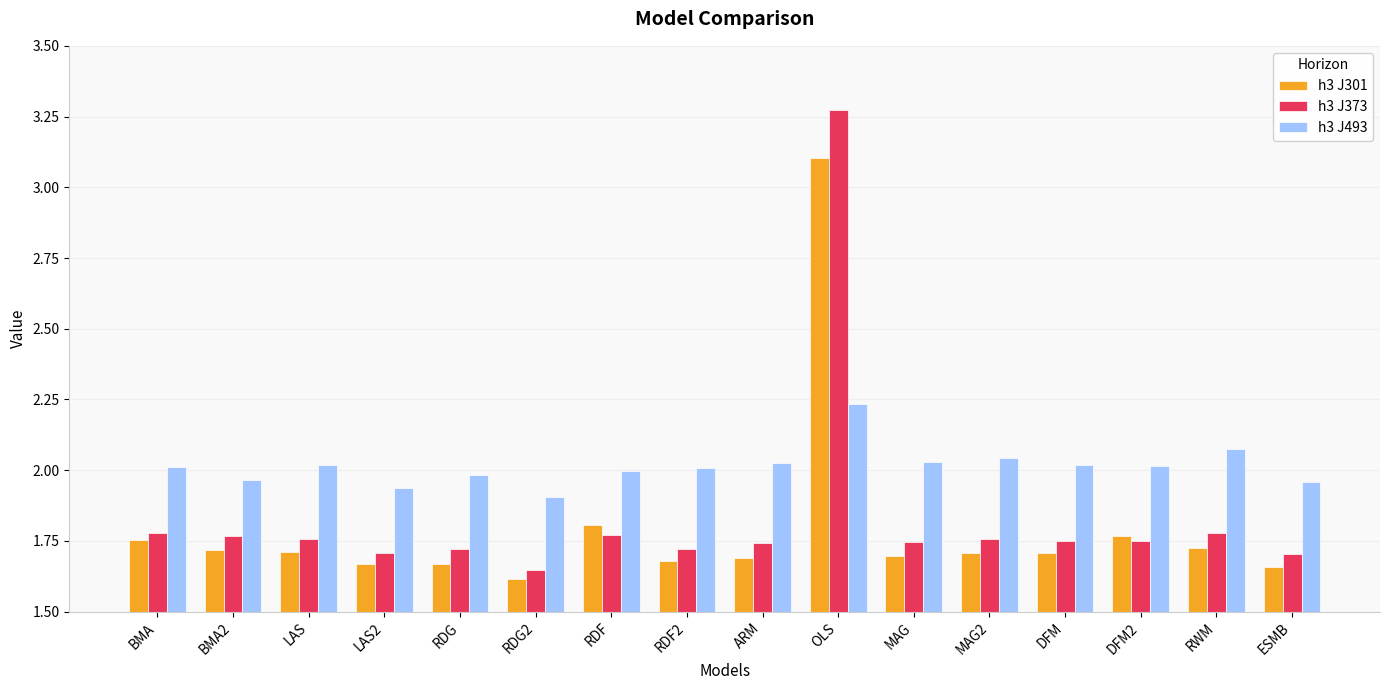

True or false: h3 J493 has a value of 2.0 at BMA.

True